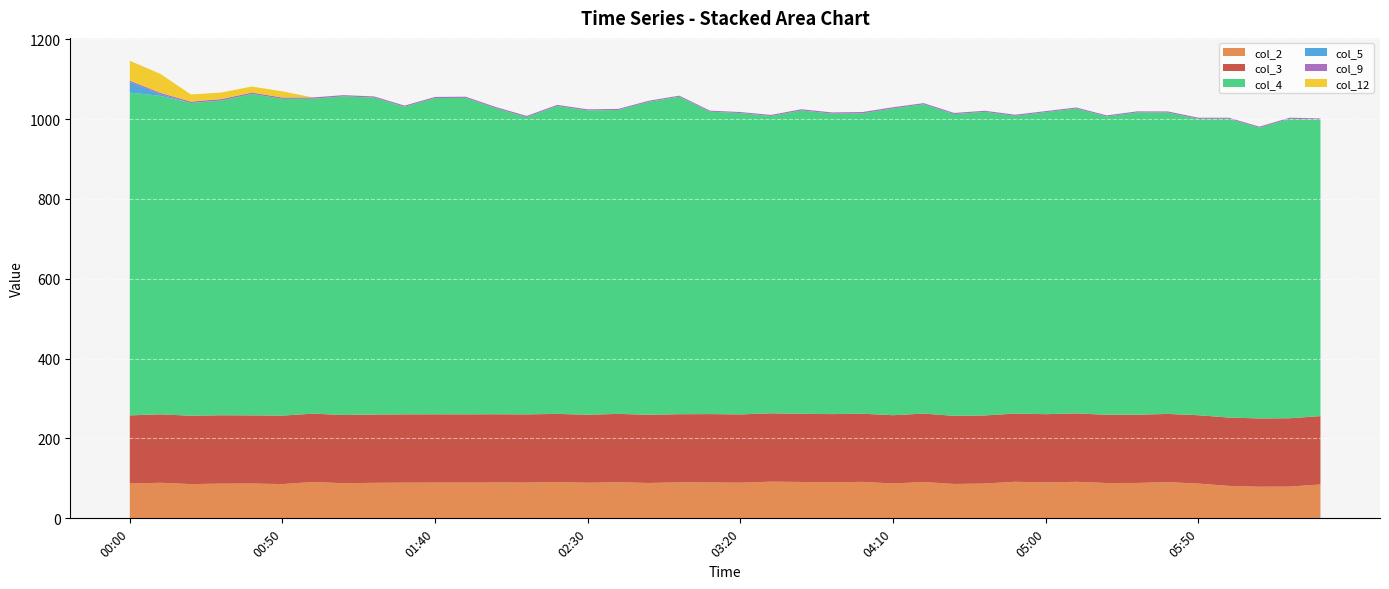

Reading left to right, list all the values displayed in this chart.

col_2: 00:00=87.2	00:10=89.1	00:20=85.8	00:30=87.0	00:40=87.2	00:50=85.8	01:00=91.0	01:10=88.0	01:20=89.0	01:30=89.4	01:40=89.6	01:50=89.6	02:00=89.8	02:10=89.7	02:20=90.9	02:30=89.2	02:40=90.4	02:50=88.6	03:00=90.2	03:10=90.0	03:20=89.3	03:30=91.9	03:40=91.1	03:50=90.4	04:00=91.4	04:10=87.2	04:20=91.1	04:30=86.1	04:40=87.2	04:50=91.6	05:00=90.0	05:10=91.5	05:20=88.5	05:30=88.7	05:40=90.7	05:50=87.1	06:00=81.3	06:10=79.2	06:20=79.6	06:30=84.9
col_3: 00:00=170.7	00:10=171.4	00:20=171.2	00:30=171.2	00:40=170.7	00:50=171.5	01:00=171.2	01:10=170.9	01:20=170.9	01:30=171.1	01:40=171.0	01:50=170.9	02:00=170.9	02:10=170.7	02:20=170.7	02:30=170.3	02:40=171.2	02:50=170.9	03:00=170.6	03:10=171.1	03:20=171.0	03:30=171.2	03:40=170.7	03:50=170.7	04:00=170.6	04:10=171.1	04:20=171.3	04:30=170.6	04:40=170.5	04:50=170.8	05:00=170.9	05:10=171.3	05:20=170.9	05:30=170.8	05:40=170.8	05:50=171.2	06:00=171.1	06:10=171.0	06:20=171.1	06:30=171.2
col_4: 00:00=808.5	00:10=797.6	00:20=783.2	00:30=788.1	00:40=804.9	00:50=793.3	01:00=788.7	01:10=798.0	01:20=793.9	01:30=770.3	01:40=792.0	01:50=792.6	02:00=766.2	02:10=744.4	02:20=771.1	02:30=762.0	02:40=761.1	02:50=783.7	03:00=795.2	03:10=757.4	03:20=754.7	03:30=744.6	03:40=759.8	03:50=752.5	04:00=752.2	04:10=768.3	04:20=774.6	04:30=755.7	04:40=760.3	04:50=745.7	05:00=756.3	05:10=763.5	05:20=747.1	05:30=757.1	05:40=754.8	05:50=742.4	06:00=748.2	06:10=728.1	06:20=750.0	06:30=742.7
col_5: 00:00=26.4	00:10=4.4	00:20=0.0	00:30=0.0	00:40=0.0	00:50=0.0	01:00=0.0	01:10=0.0	01:20=0.0	01:30=0.0	01:40=0.0	01:50=0.0	02:00=0.0	02:10=0.0	02:20=0.0	02:30=0.0	02:40=0.0	02:50=0.0	03:00=0.0	03:10=0.0	03:20=0.0	03:30=0.0	03:40=0.0	03:50=0.0	04:00=0.0	04:10=0.0	04:20=0.0	04:30=0.0	04:40=0.0	04:50=0.0	05:00=0.0	05:10=0.0	05:20=0.0	05:30=0.0	05:40=0.0	05:50=0.0	06:00=0.0	06:10=0.0	06:20=0.0	06:30=0.0
col_9: 00:00=3.3	00:10=3.3	00:20=3.5	00:30=3.8	00:40=3.6	00:50=3.4	01:00=3.3	01:10=3.0	01:20=2.9	01:30=2.9	01:40=2.8	01:50=2.9	02:00=3.0	02:10=3.0	02:20=2.8	02:30=2.8	02:40=2.7	02:50=2.7	03:00=2.6	03:10=2.6	03:20=2.6	03:30=2.7	03:40=3.0	03:50=3.0	04:00=3.4	04:10=3.0	04:20=2.9	04:30=2.9	04:40=2.8	04:50=2.8	05:00=2.7	05:10=2.7	05:20=2.7	05:30=2.7	05:40=2.8	05:50=2.7	06:00=2.7	06:10=2.7	06:20=2.8	06:30=2.7
col_12: 00:00=49.9	00:10=47.4	00:20=17.9	00:30=16.4	00:40=15.1	00:50=15.3	01:00=0.0	01:10=0.0	01:20=0.0	01:30=0.0	01:40=0.0	01:50=0.0	02:00=0.0	02:10=0.0	02:20=0.0	02:30=0.0	02:40=0.0	02:50=0.0	03:00=0.0	03:10=0.0	03:20=0.0	03:30=0.0	03:40=0.0	03:50=0.0	04:00=0.0	04:10=0.0	04:20=0.0	04:30=0.0	04:40=0.0	04:50=0.0	05:00=0.0	05:10=0.0	05:20=0.0	05:30=0.0	05:40=0.0	05:50=0.0	06:00=0.0	06:10=0.0	06:20=0.0	06:30=0.0